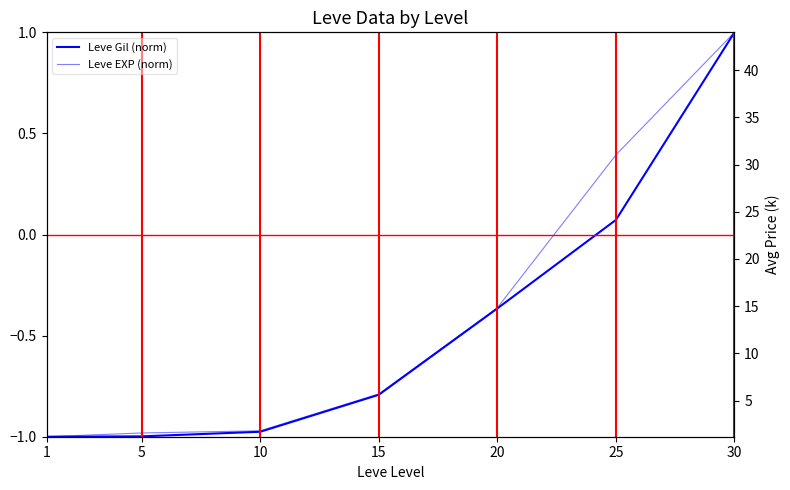

How many distinct data groups are displayed?

2